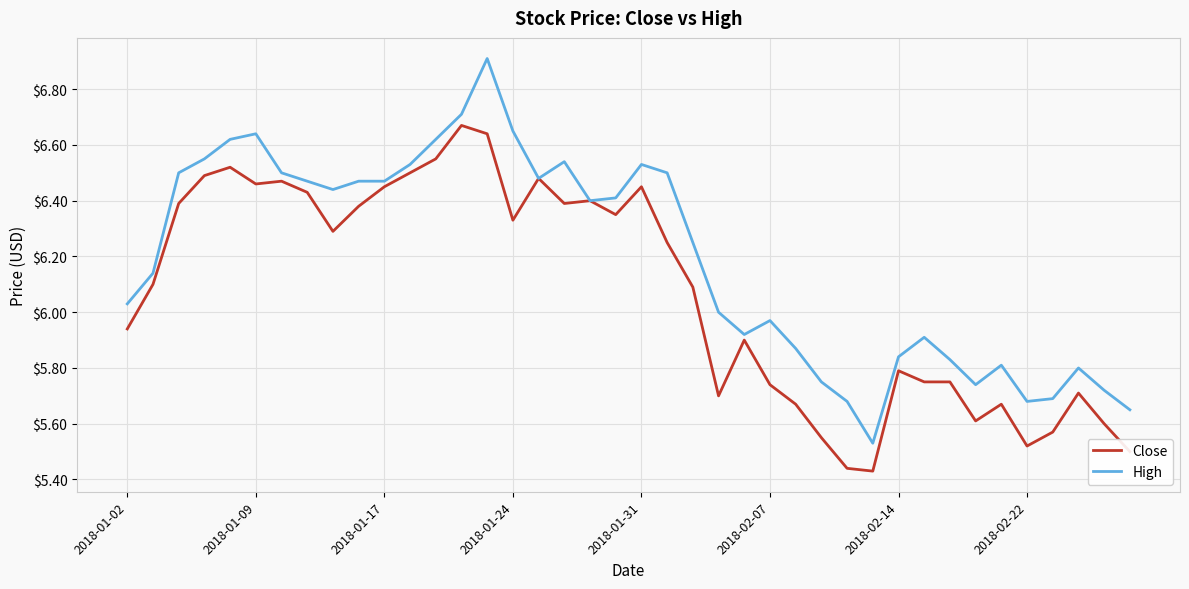

Rank the series by their maximum value, from lowest to highest.

Close, High